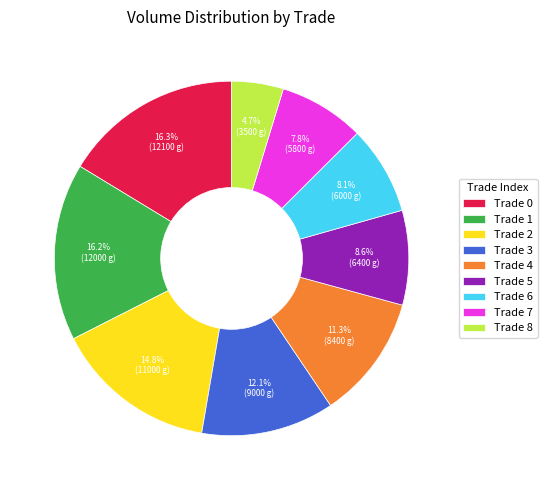

How much of the chart is everything except Trade 6?

91.9%